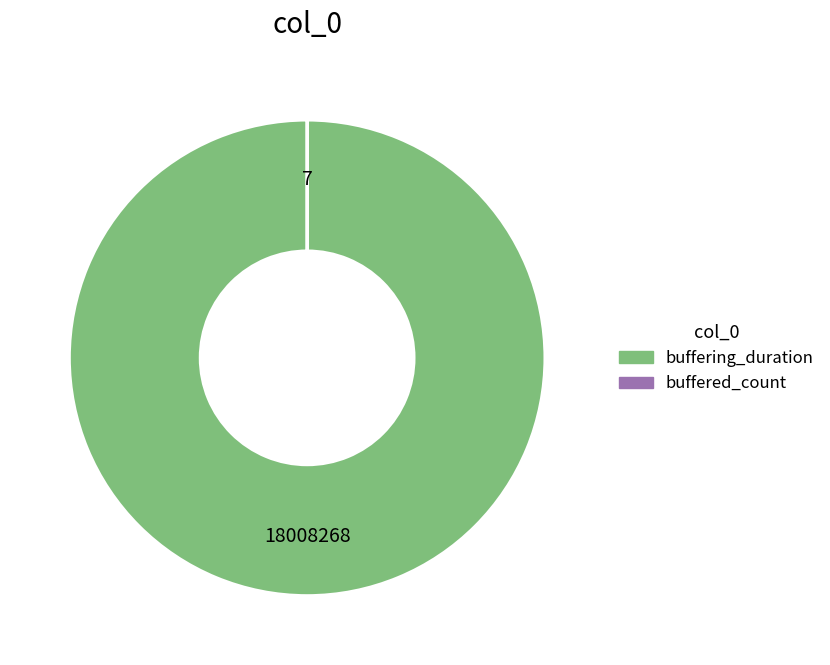

Which category has the biggest portion of the pie?

buffering_duration